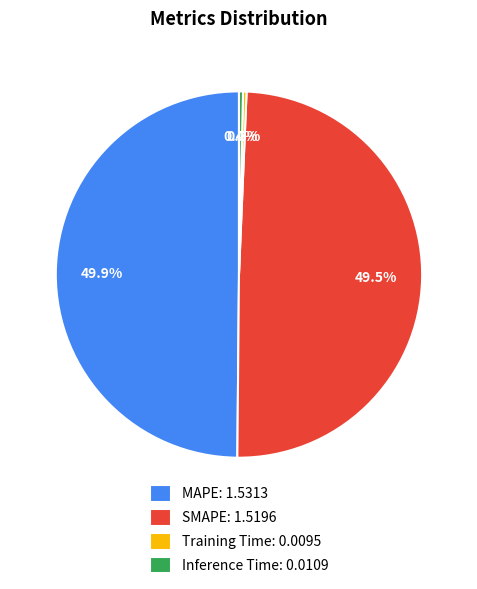

What is the total percentage of Training Time: 0.0095 and SMAPE: 1.5196?

49.8%